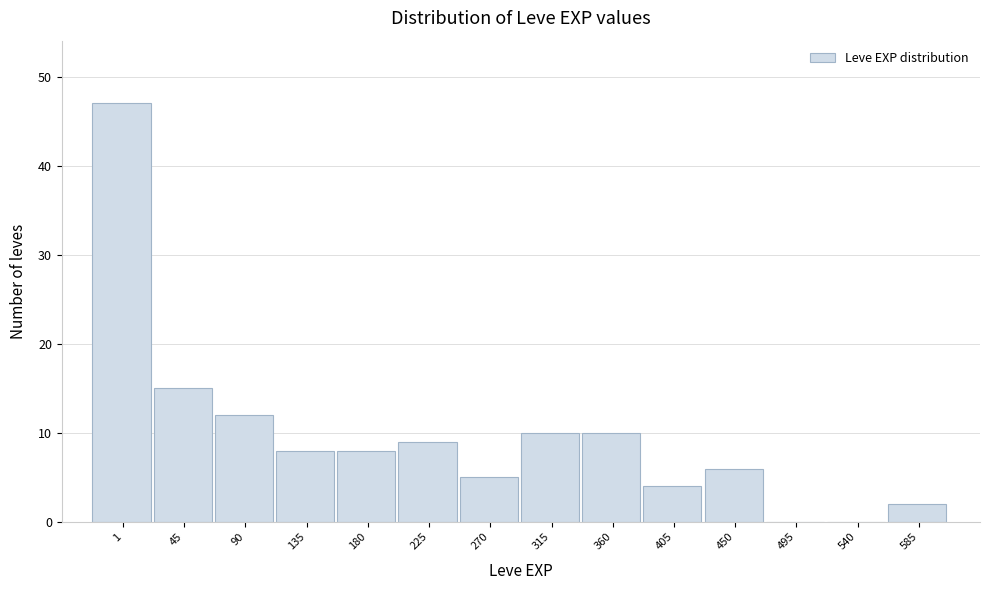

Reading left to right, transcribe all the data shown in this chart.

1=47	45=15	90=12	135=8	180=8	225=9	270=5	315=10	360=10	405=4	450=6	495=0	540=0	585=2